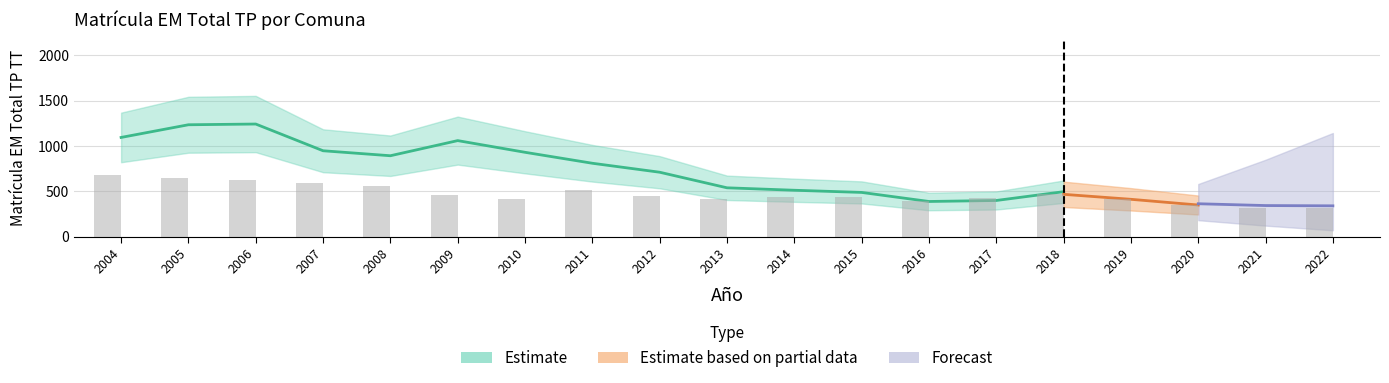

At which category does the chart reach its minimum across all series?

2022